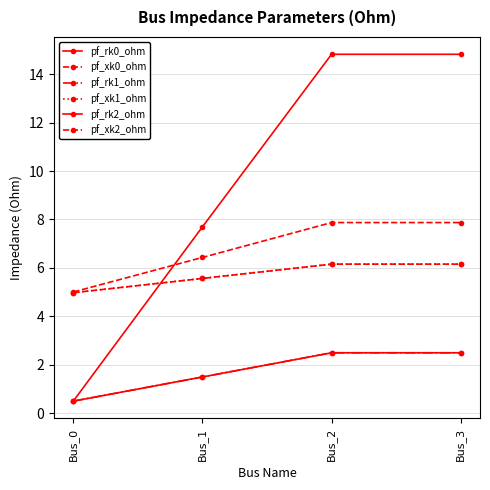

Does the chart have visible grid lines?

Yes